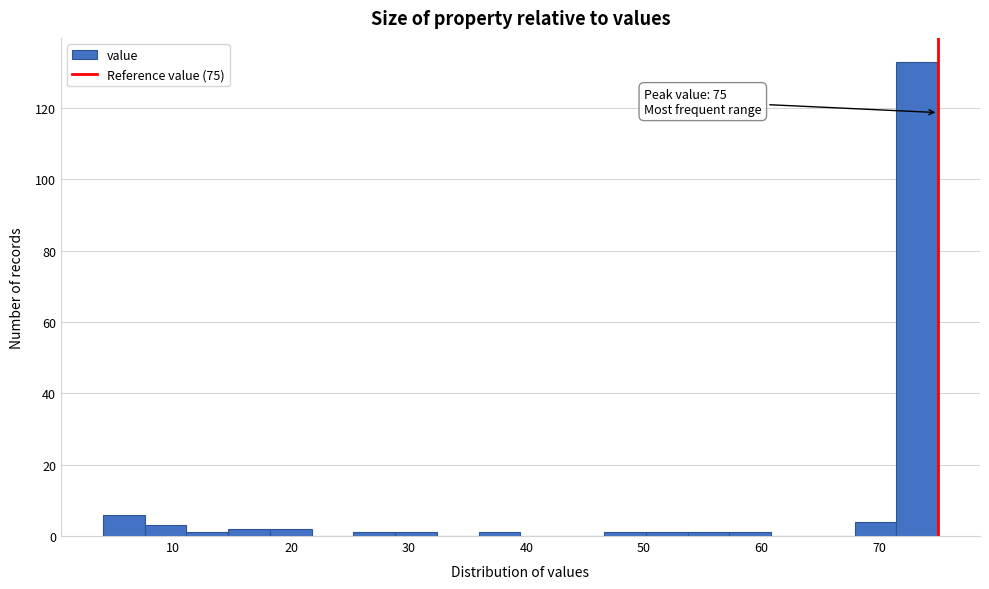

Read against the x-axis, roughly where is the centre of the tallest bar?

73